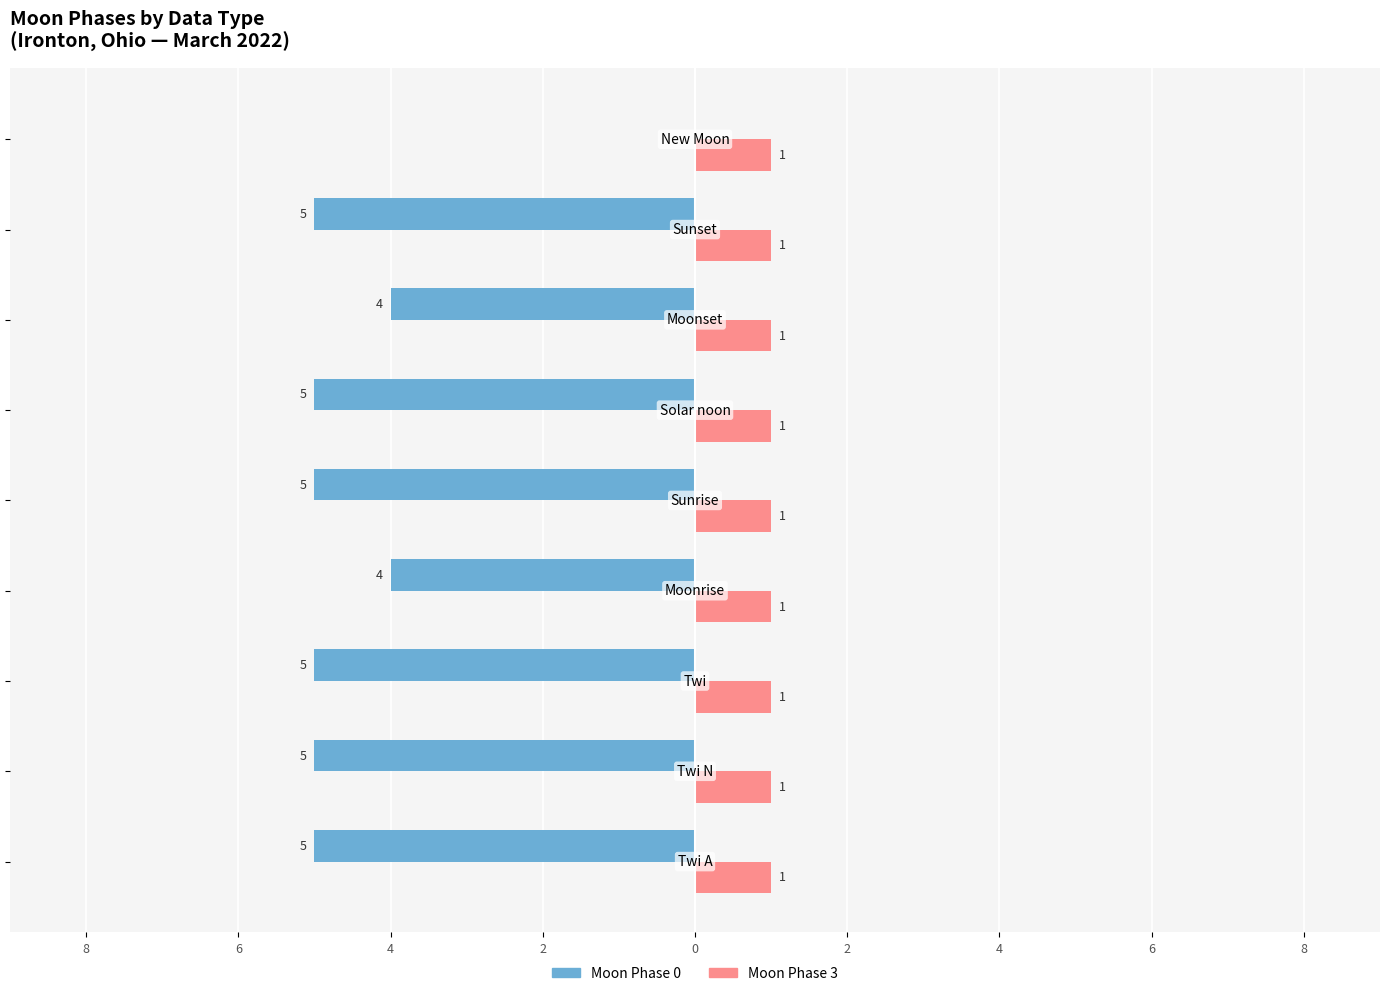

What are all the series names shown in the legend?

Moon Phase 0, Moon Phase 3